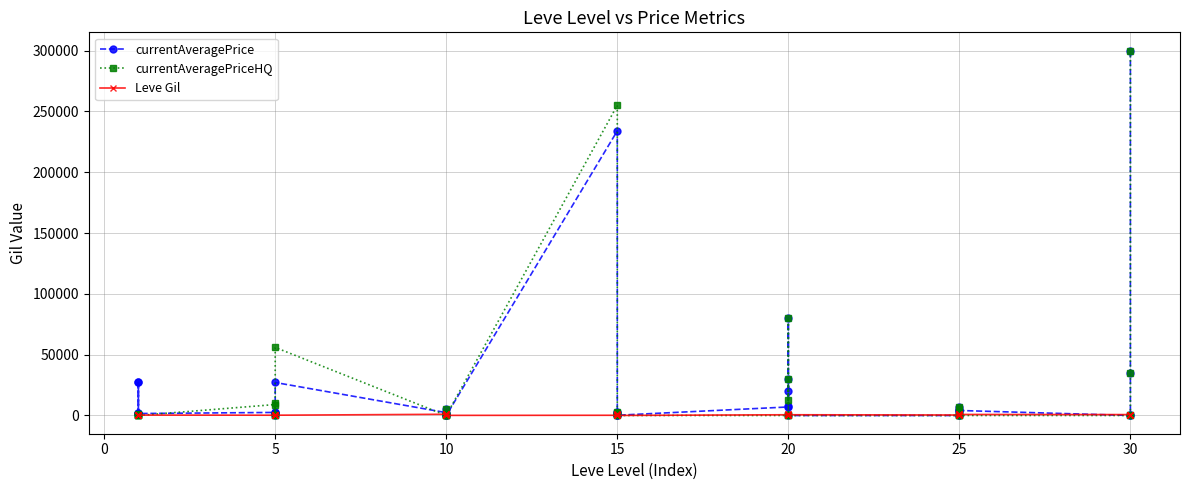

What is the difference between the second highest and minimum values in the currentAveragePriceHQ series?

255000.0